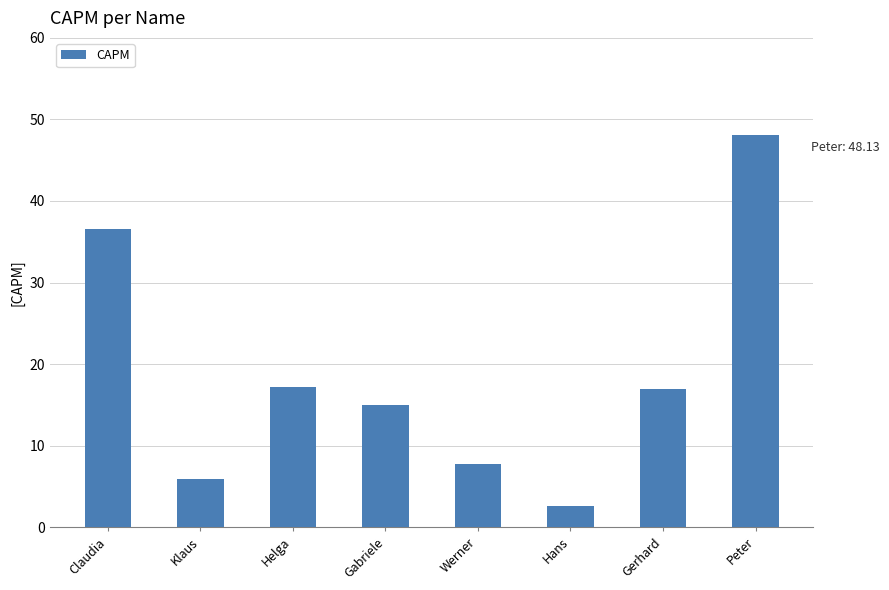

Is it true that the value at Gerhard is 17.0?

True